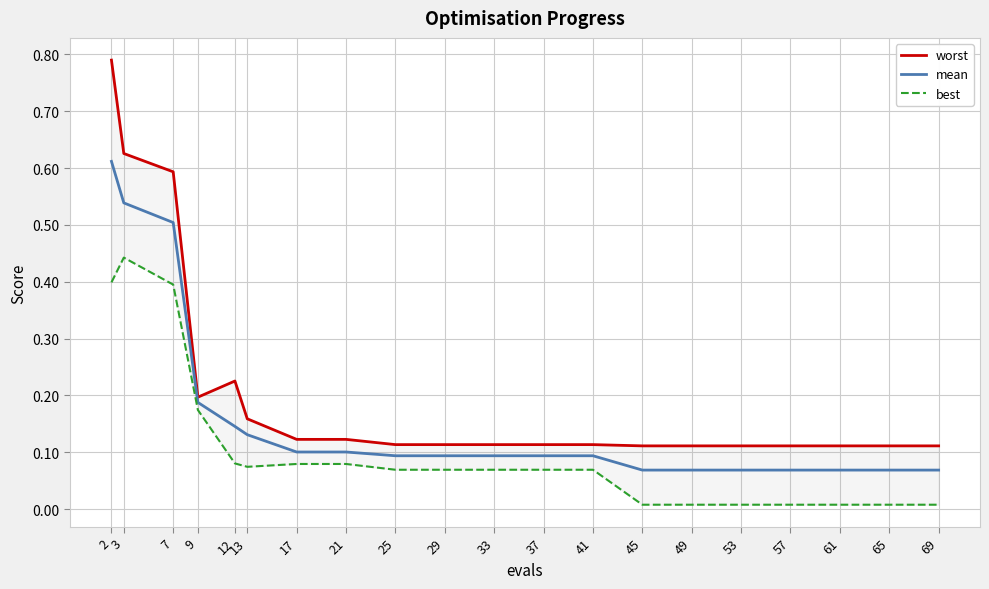

Reading left to right, what are all the values shown in this chart?

worst: 2=0.8	3=0.6	7=0.6	9=0.2	12=0.2	13=0.2	17=0.1	21=0.1	25=0.1	29=0.1	33=0.1	37=0.1	41=0.1	45=0.1	49=0.1	53=0.1	57=0.1	61=0.1	65=0.1	69=0.1
mean: 2=0.6	3=0.5	7=0.5	9=0.2	12=0.1	13=0.1	17=0.1	21=0.1	25=0.1	29=0.1	33=0.1	37=0.1	41=0.1	45=0.1	49=0.1	53=0.1	57=0.1	61=0.1	65=0.1	69=0.1
best: 2=0.4	3=0.4	7=0.4	9=0.2	12=0.1	13=0.1	17=0.1	21=0.1	25=0.1	29=0.1	33=0.1	37=0.1	41=0.1	45=0.0	49=0.0	53=0.0	57=0.0	61=0.0	65=0.0	69=0.0